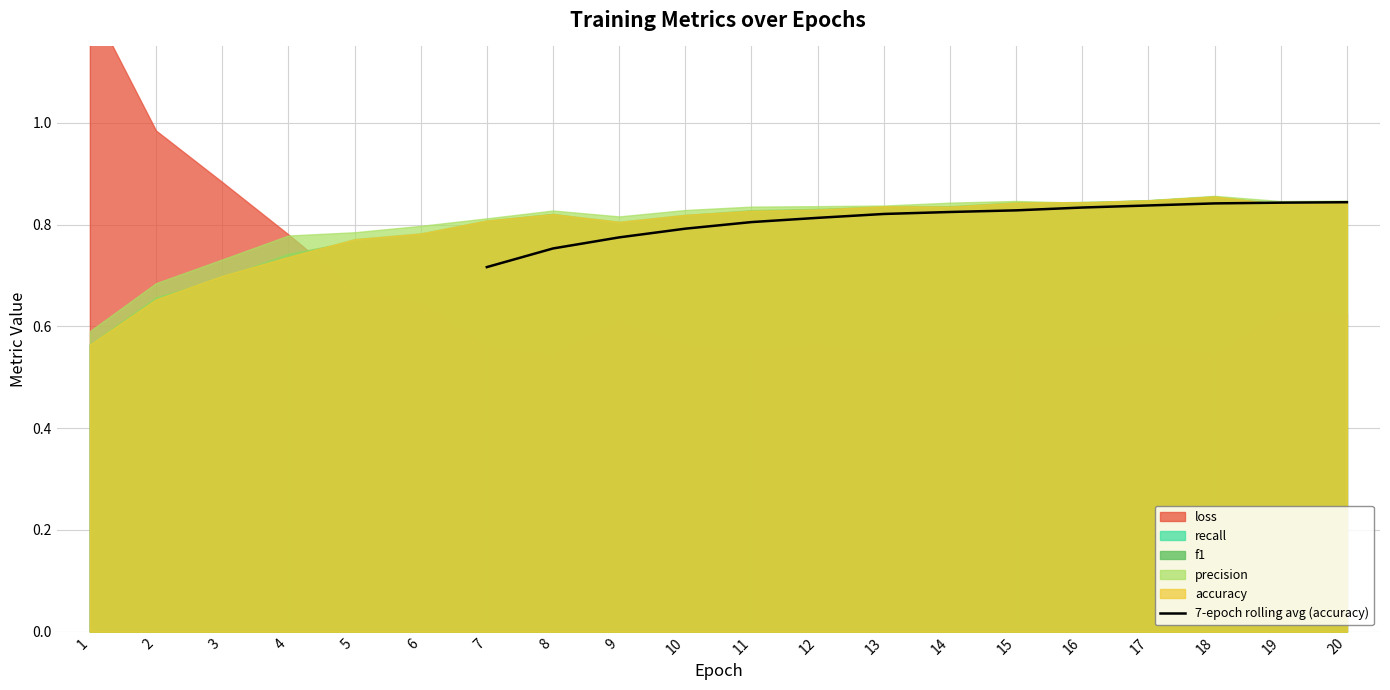

Is it true that 7-epoch rolling avg (accuracy) equals 1.2 at 15?

False